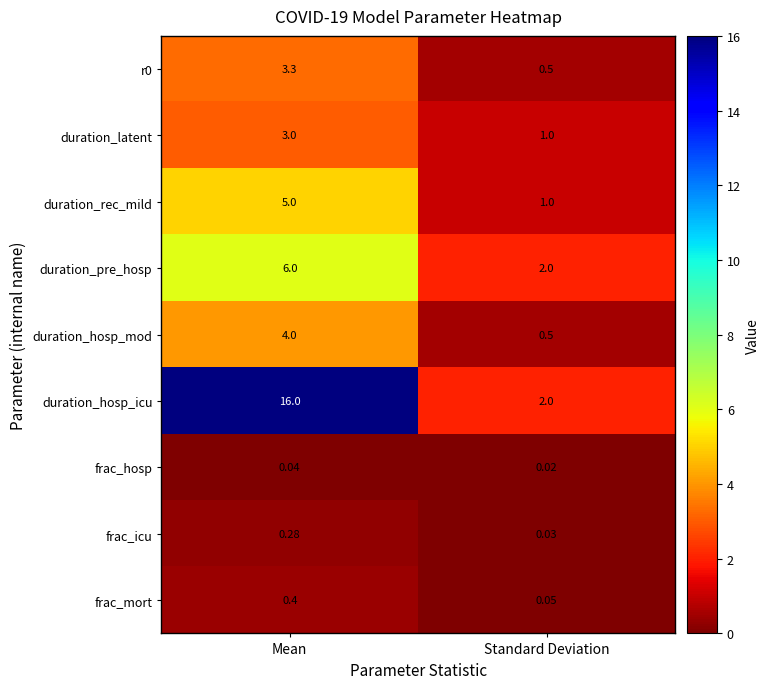

List the labels in order of frac_icu value, largest first.

Mean, Standard Deviation